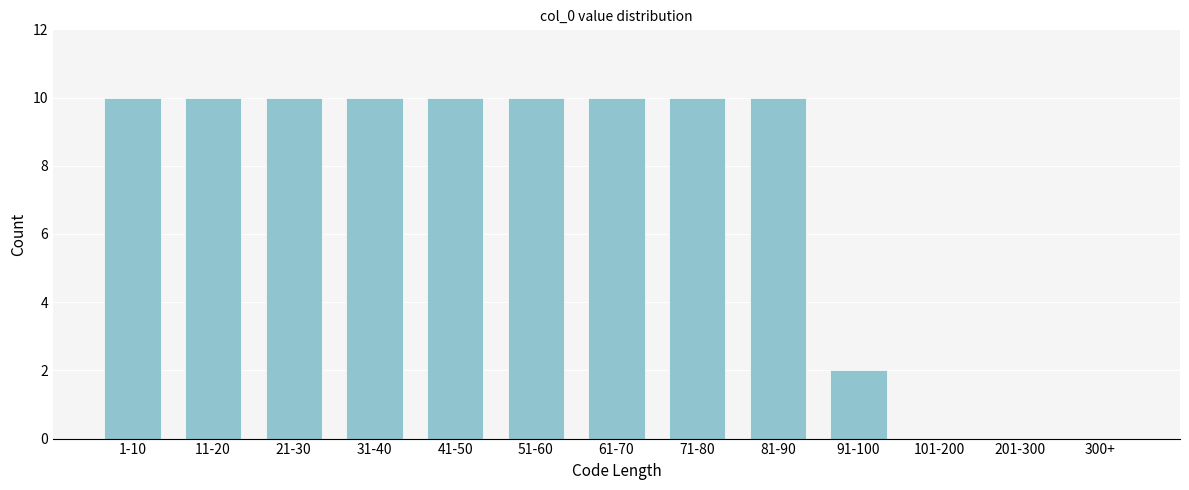

Reading left to right, what are all the values shown in this chart?

1-10=10	11-20=10	21-30=10	31-40=10	41-50=10	51-60=10	61-70=10	71-80=10	81-90=10	91-100=2	101-200=0	201-300=0	300+=0